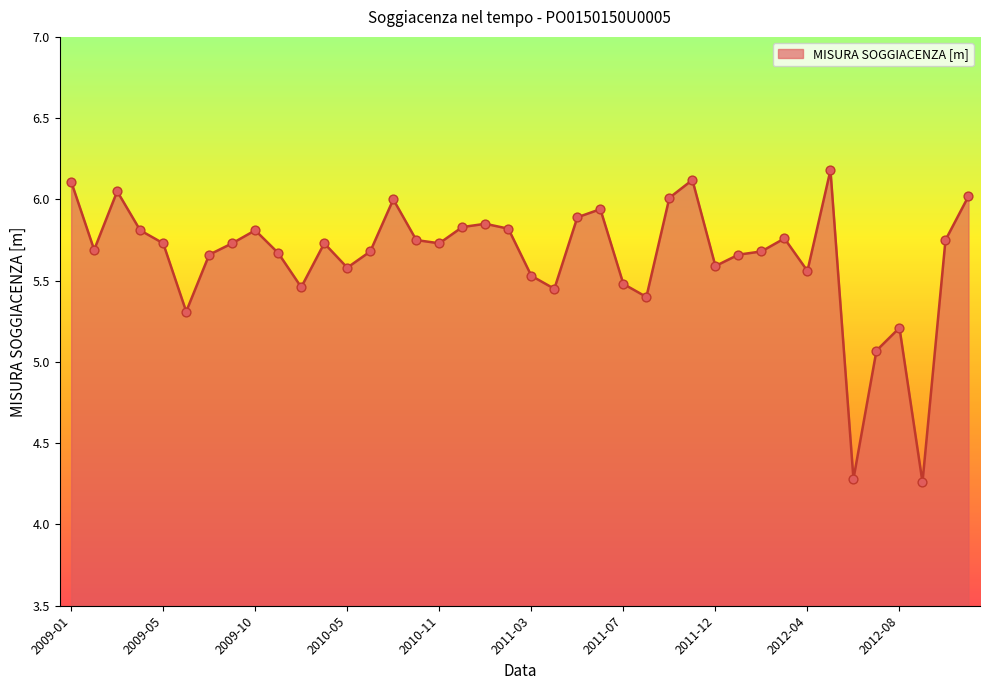

What is the difference between the maximum and minimum values?

1.9